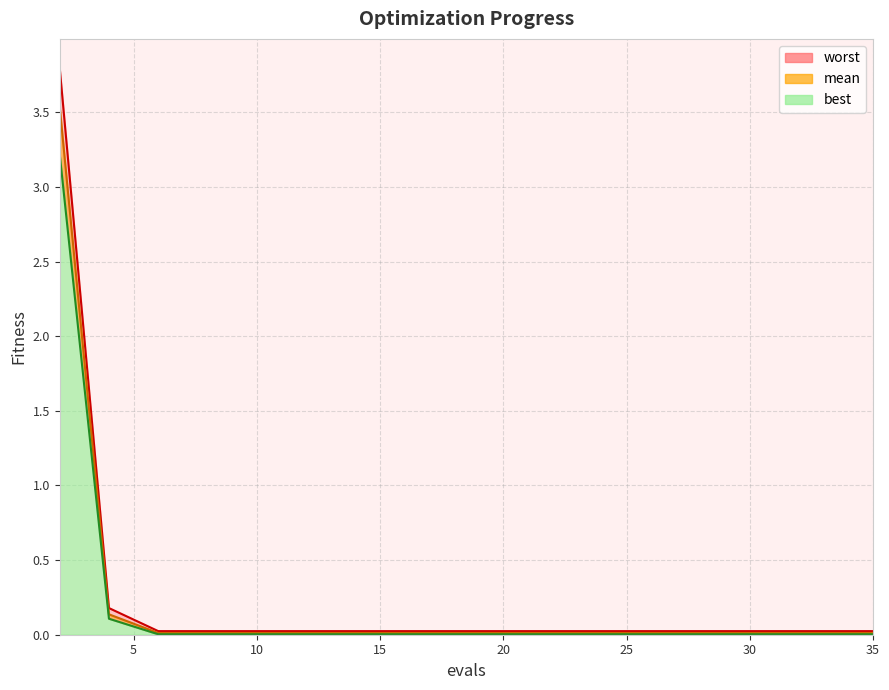

Count the number of data series in this chart.

3